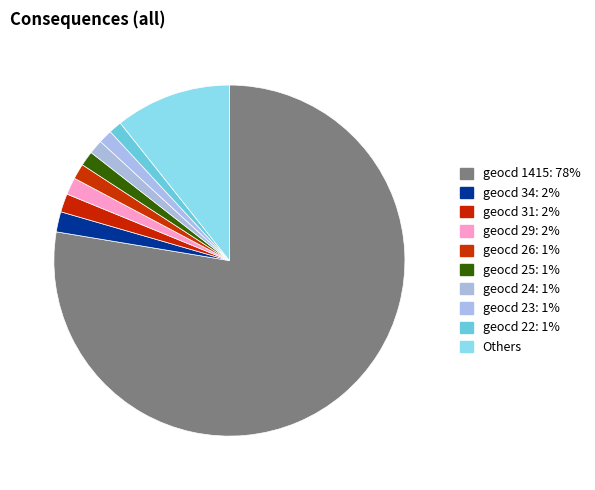

How many segments does this pie chart have?

10